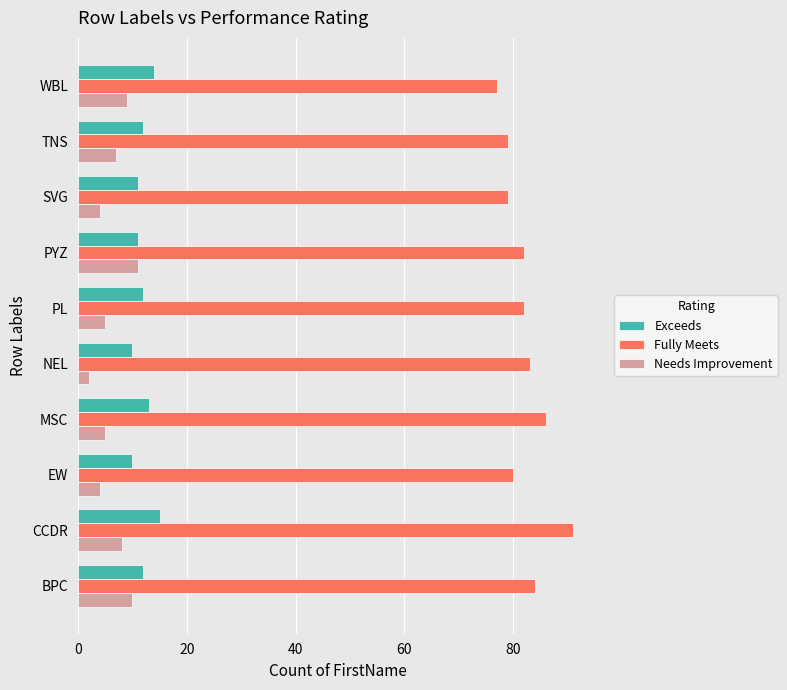

Rank the series at CCDR from lowest to highest value.

Needs Improvement, Exceeds, Fully Meets